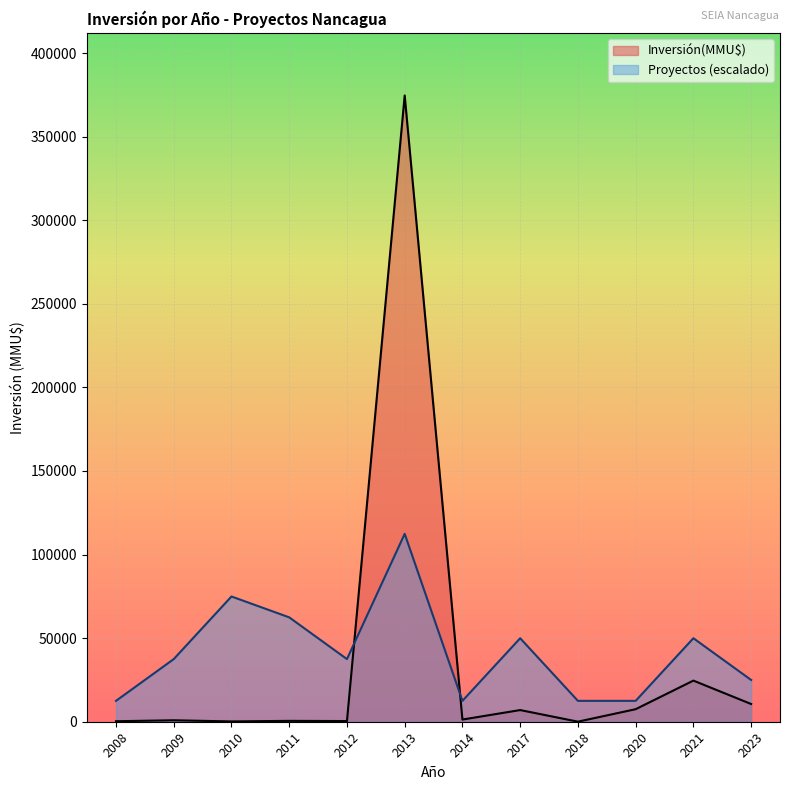

True or false: Inversión(MMU$) has a value of 102 at 2012.

False